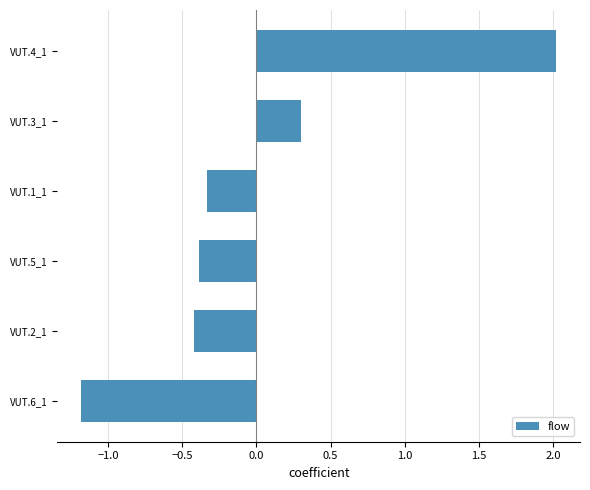

At which label is the value closest to 0?

VUT.3_1